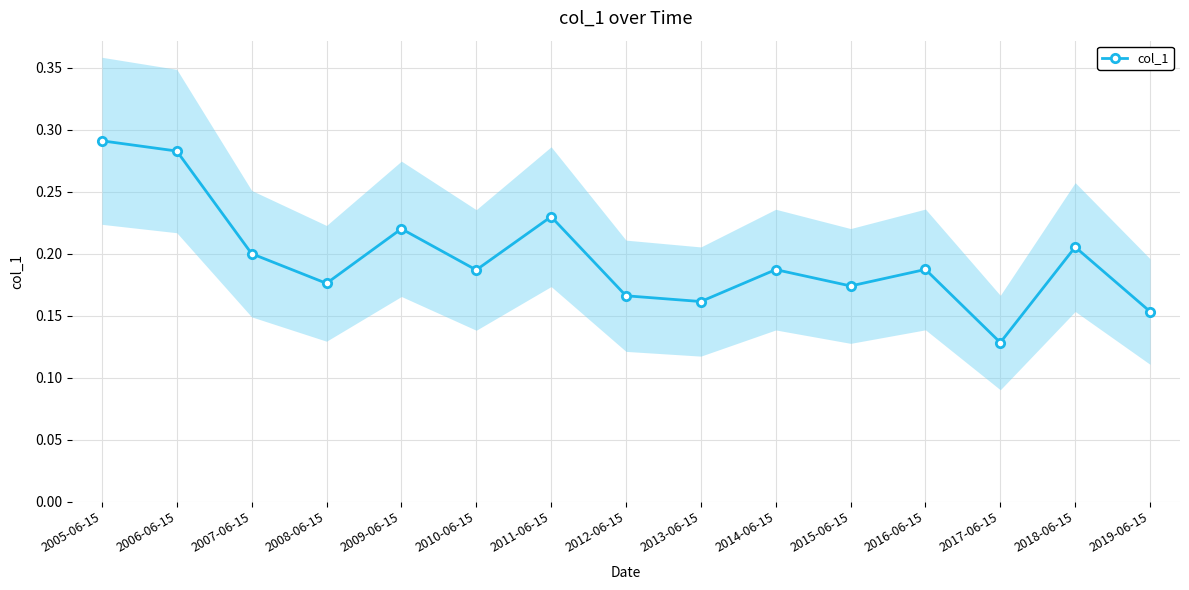

What is the difference between the values at 2007-06-15 and 2017-06-15?

0.1